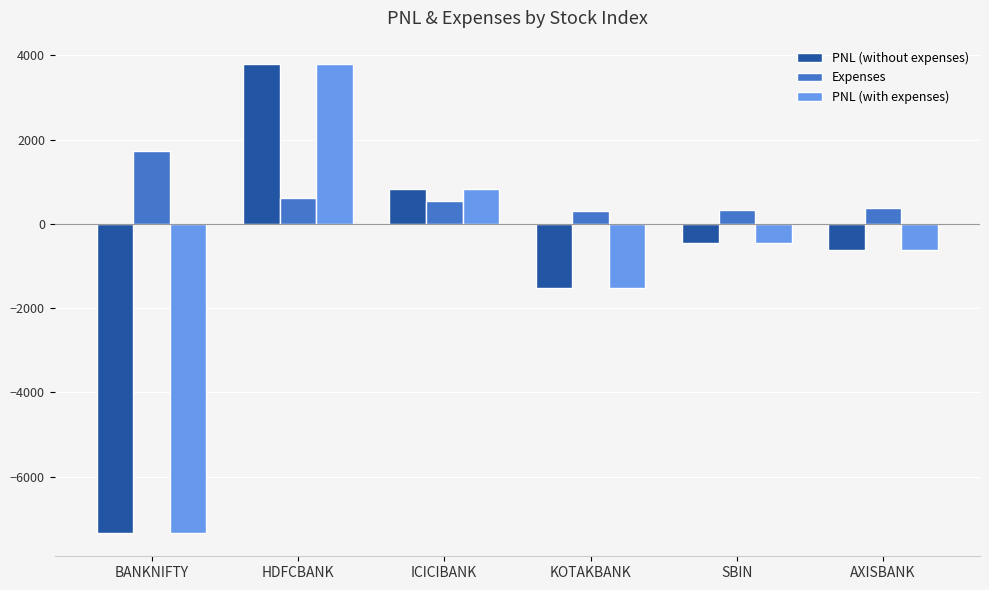

True or false: Expenses has a value of 325.2 at SBIN.

True